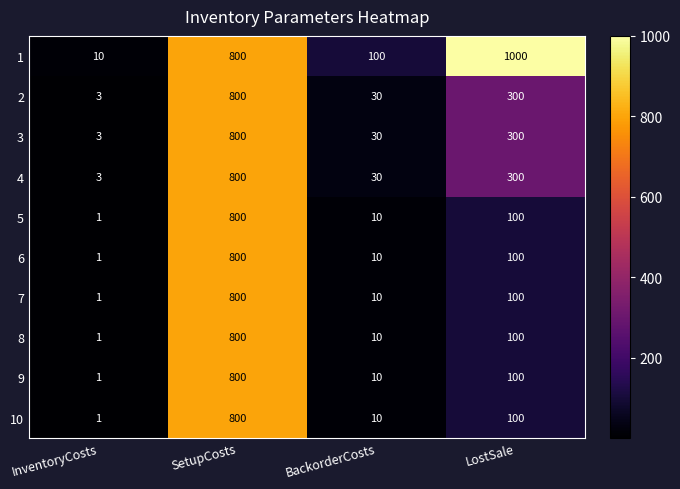

What is the lowest value of the 1 series?

10